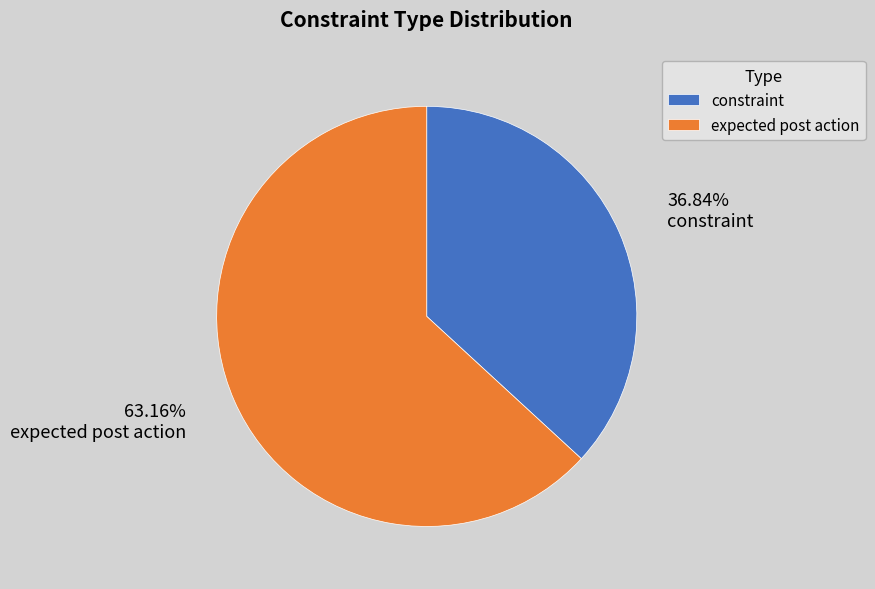

Is constraint the majority of the pie?

No